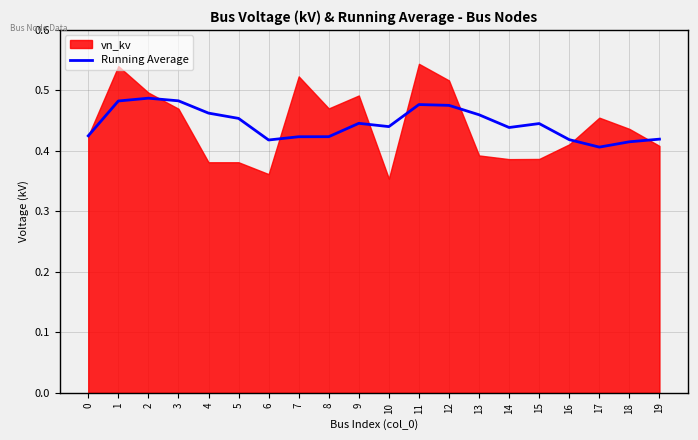

The Running Average series shows 0.6 at 7. True or false?

False